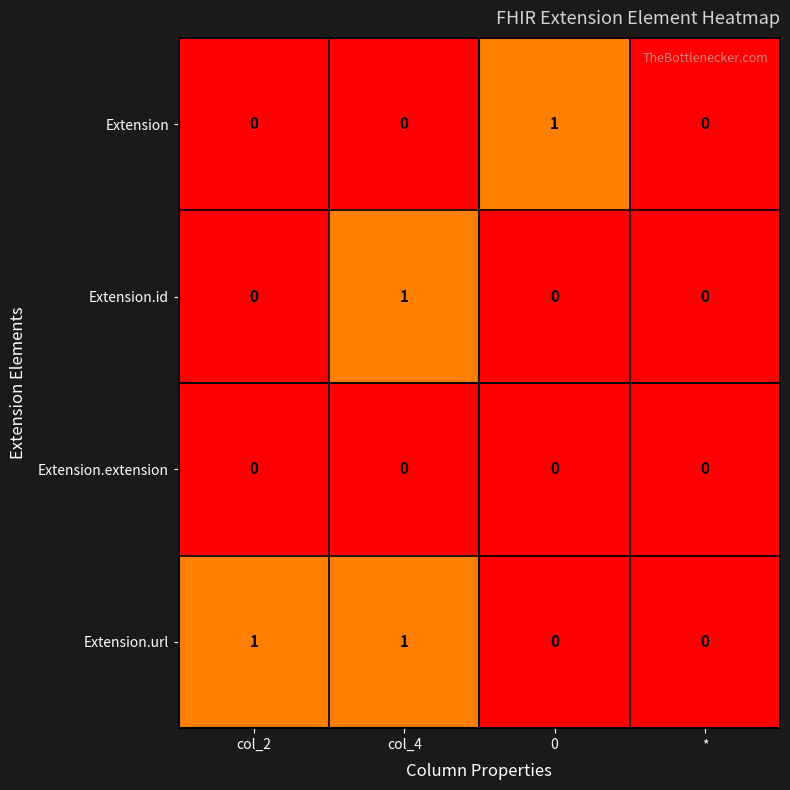

At which category is the sum across all series the highest?

col_4